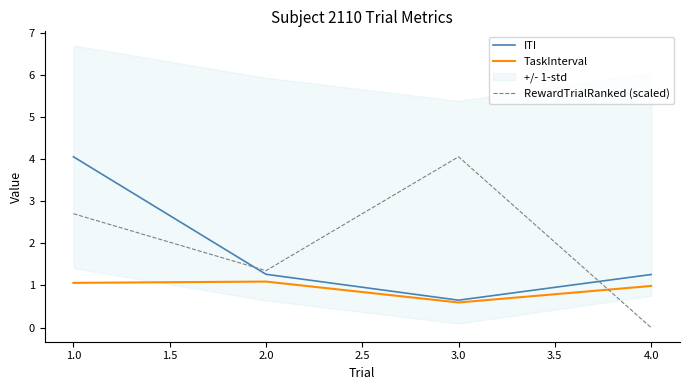

Rank the series by their average value, from lowest to highest.

TaskInterval, ITI, RewardTrialRanked (scaled)